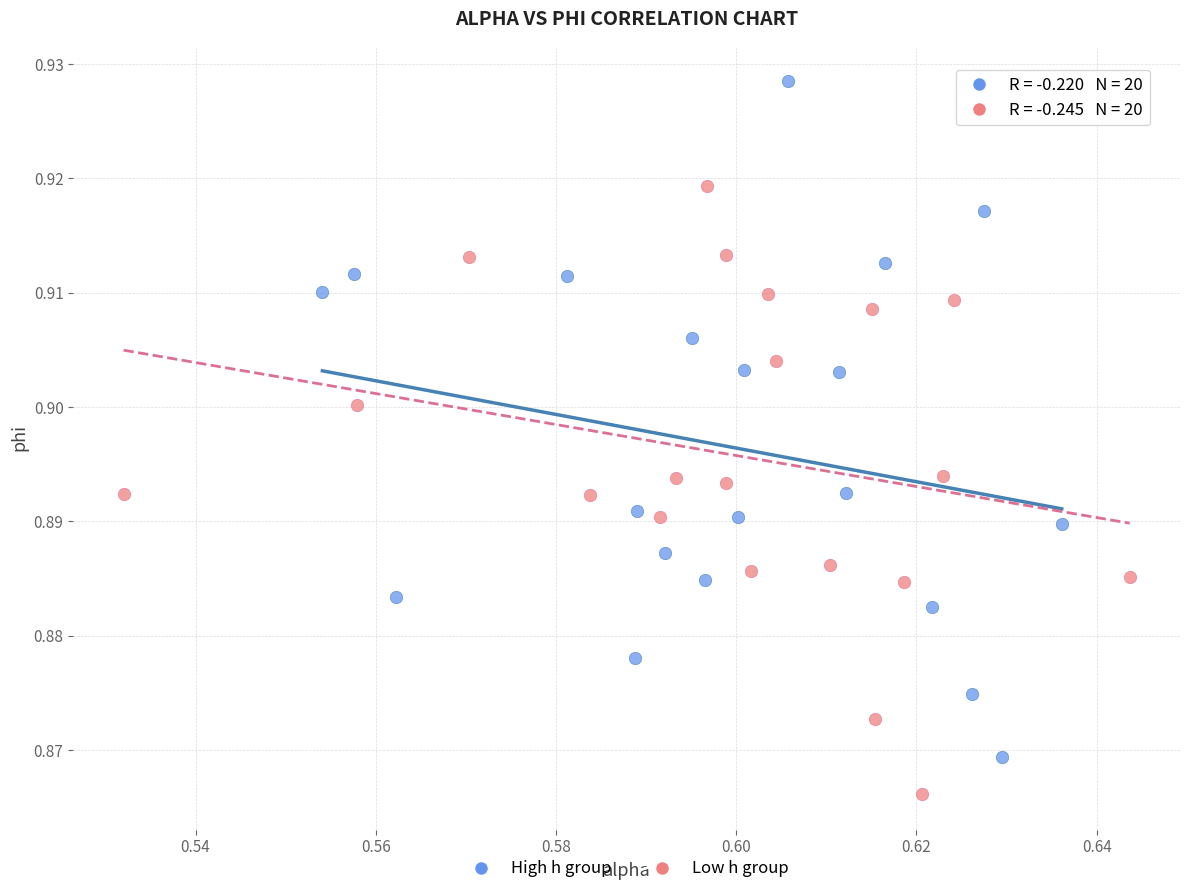

Which series reaches the minimum Y coordinate?

Low h group